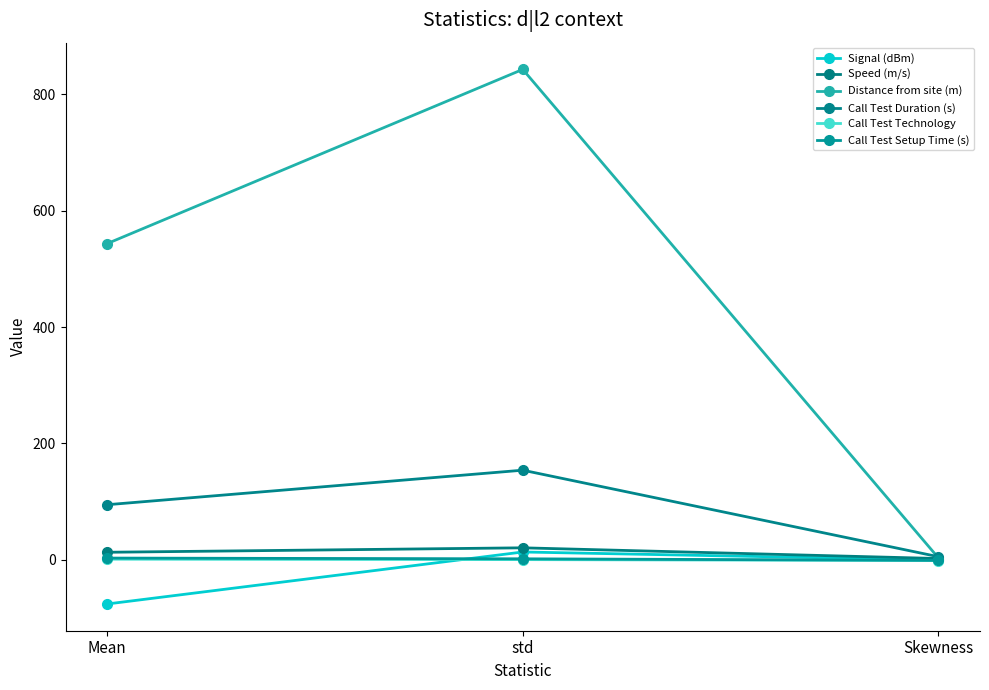

The value of Call Test Setup Time (s) at Mean is 2.9. True or false?

True